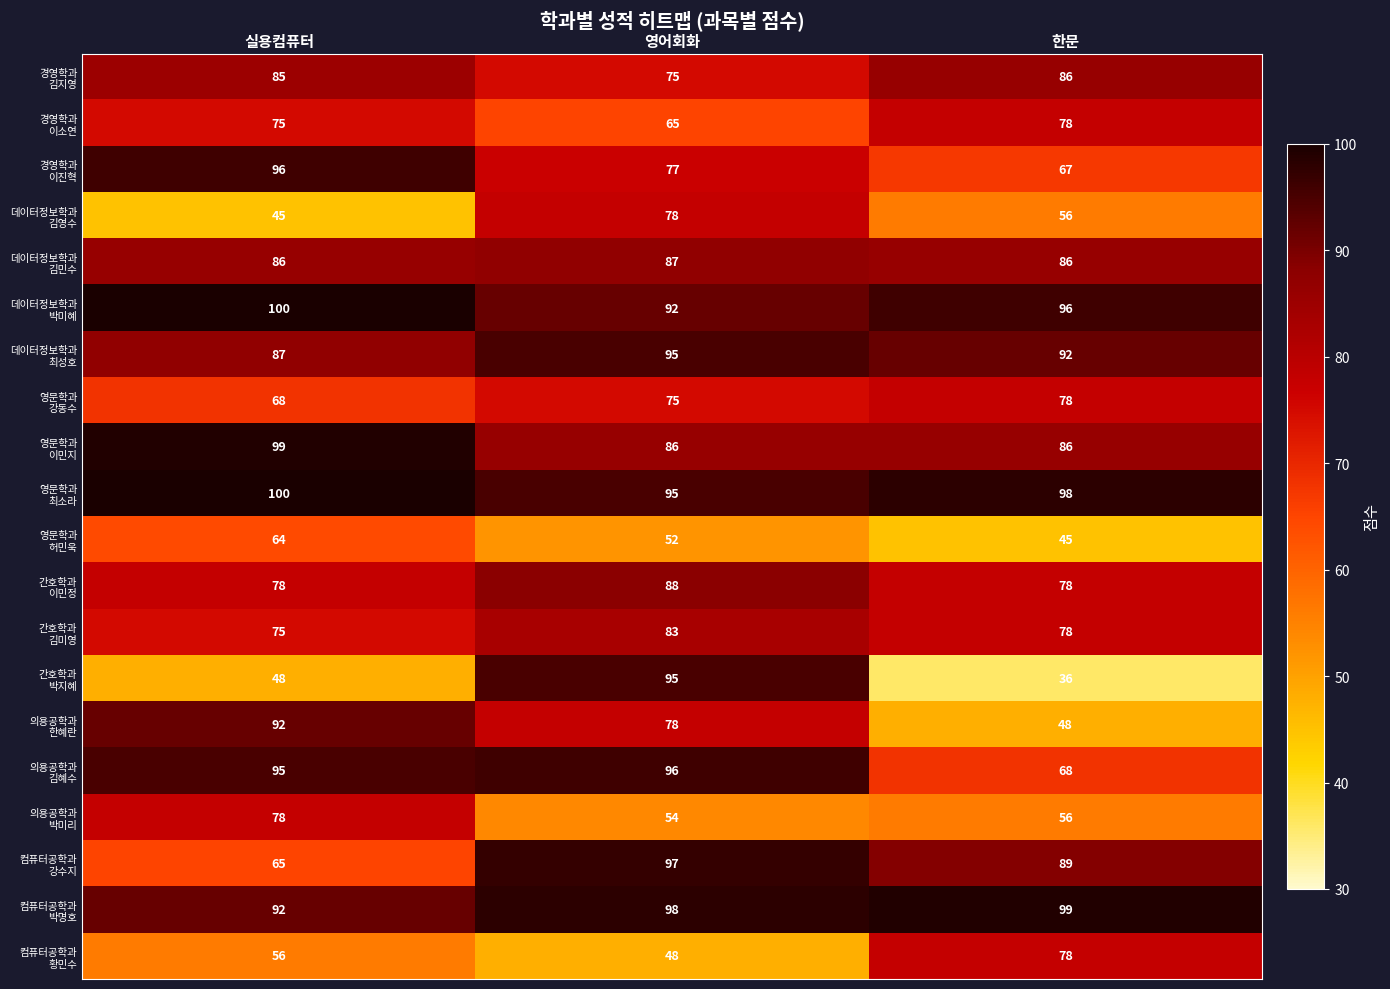

What is the difference between the highest and lowest values at 한문?

63